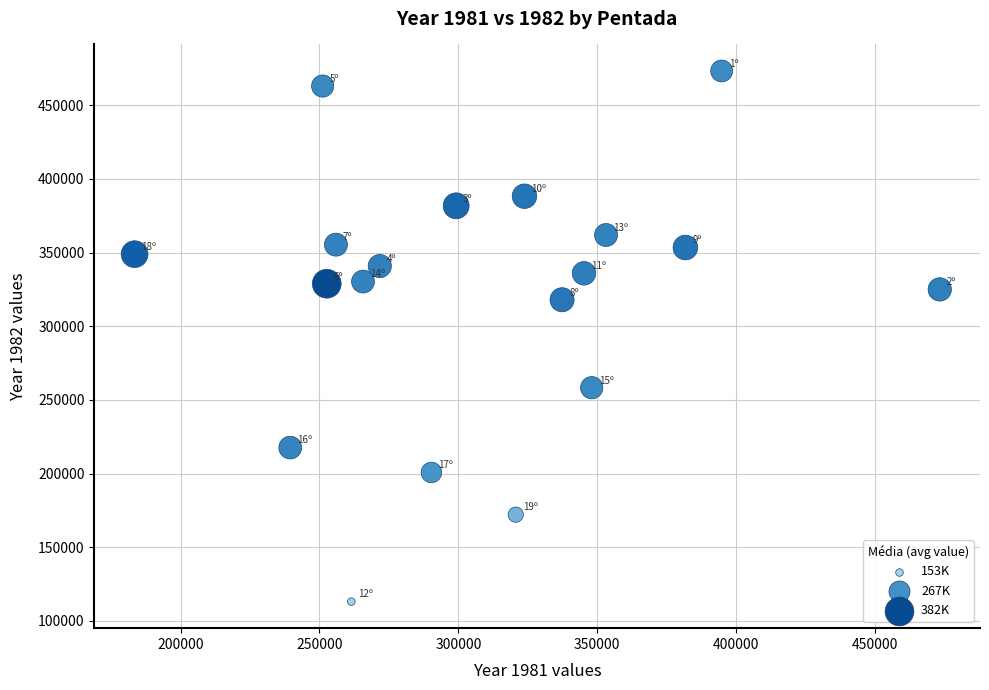

What is the range of X values (max minus min)?

289816.7